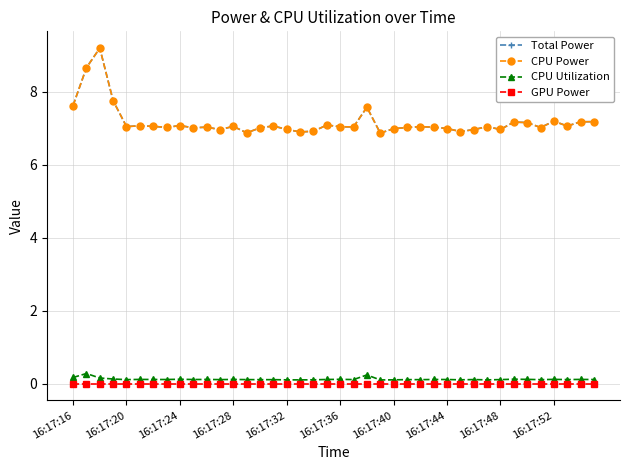

Is this an area chart (filled region under the line)?

No